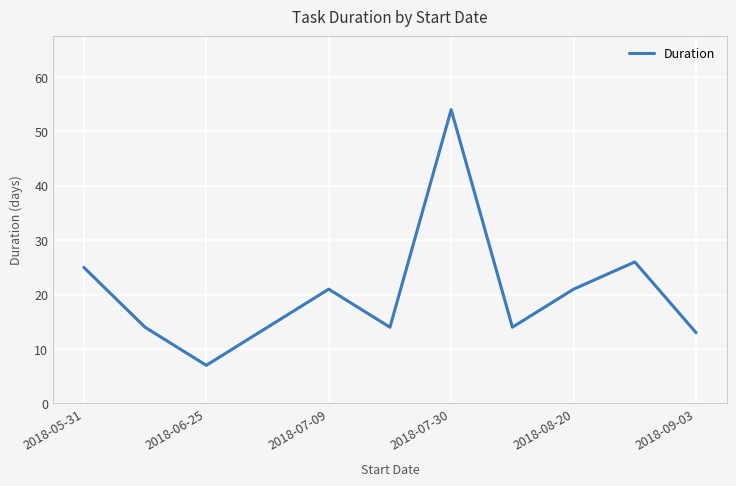

What is the greatest value displayed?

54